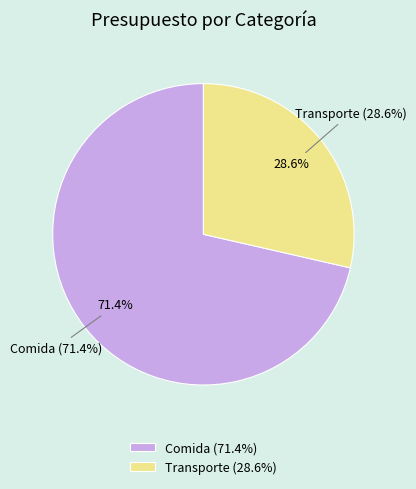

Which slice is the largest?

Comida